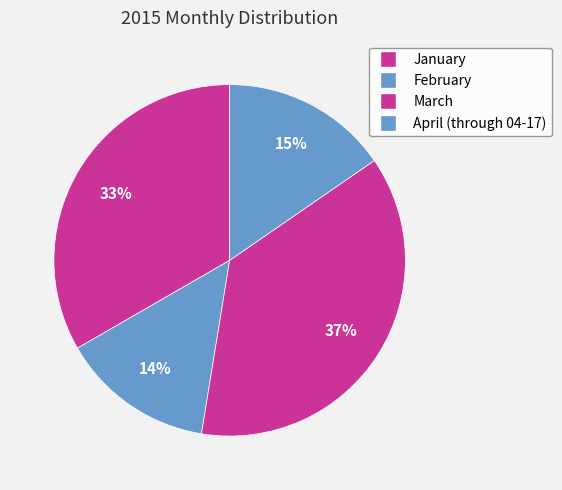

Between April (through 04-17) and February, which is larger?

April (through 04-17)